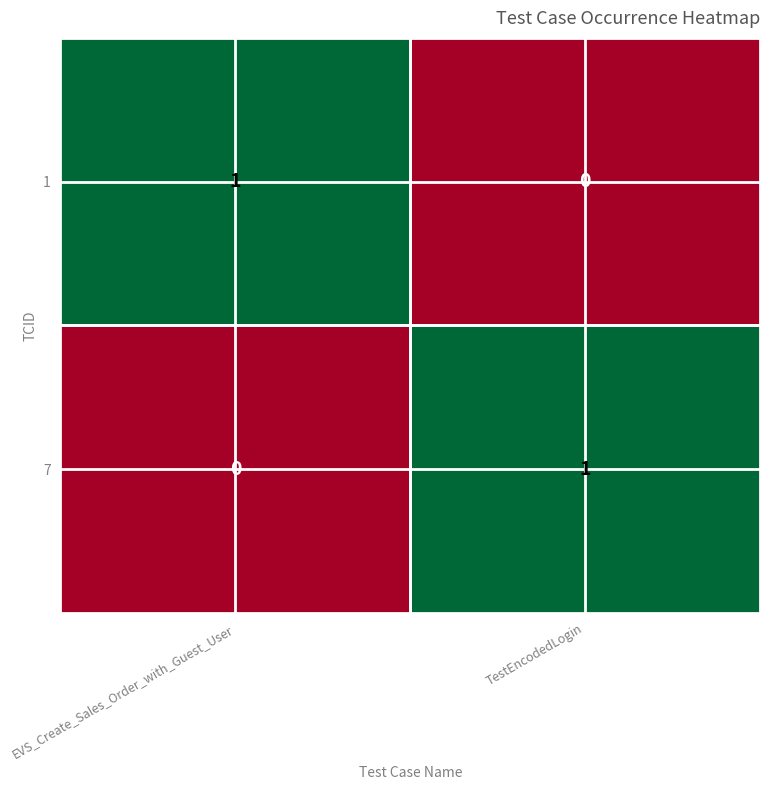

True or false: 1 has a value of 0 at TestEncodedLogin.

True